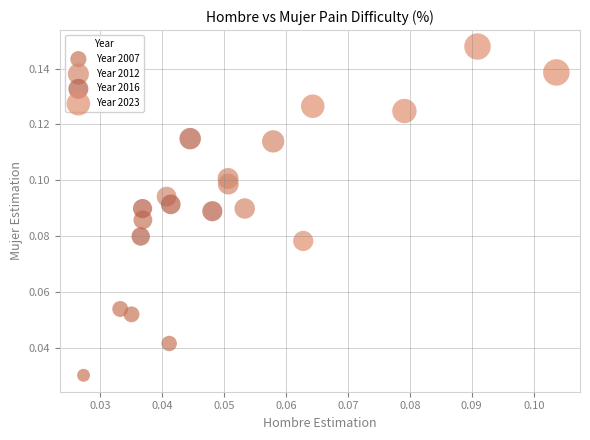

Which series reaches the maximum Y coordinate?

Year 2023